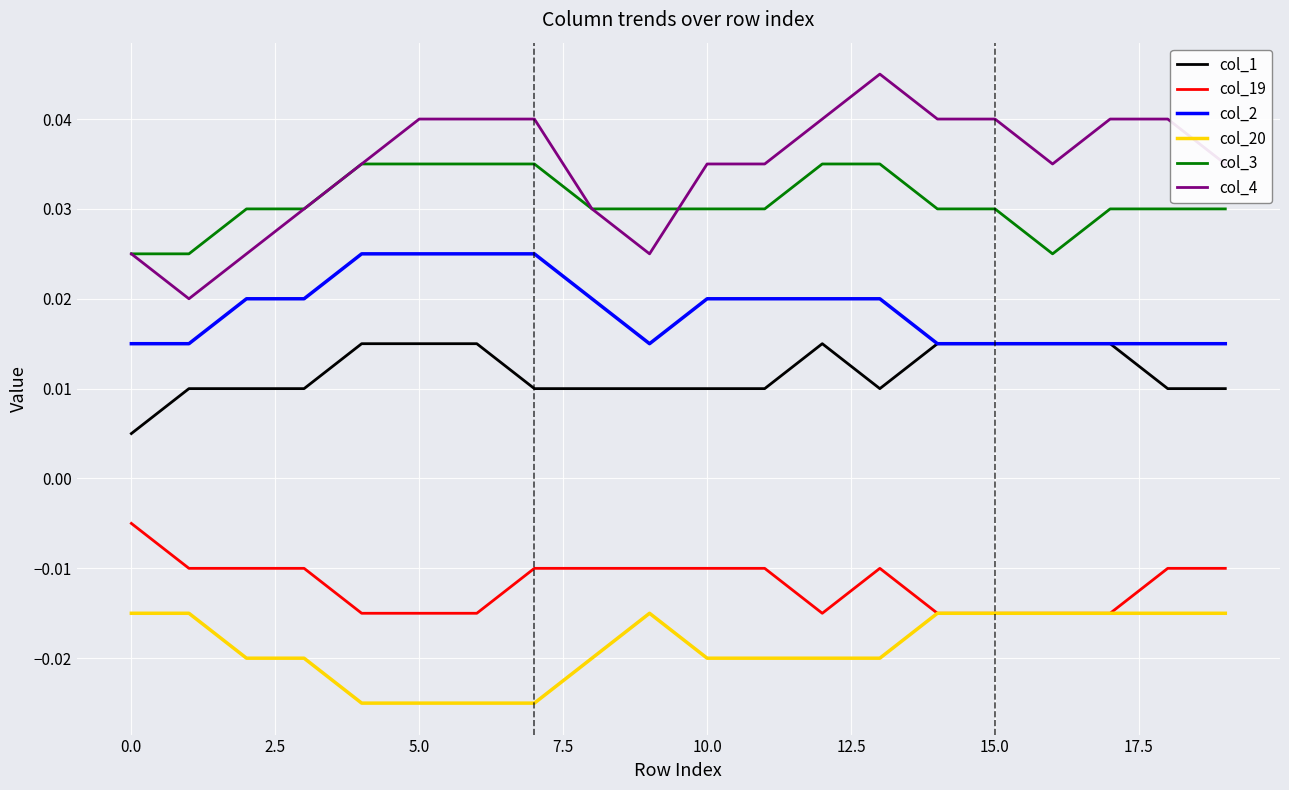

At how many categories does at least one series exceed 0?

20